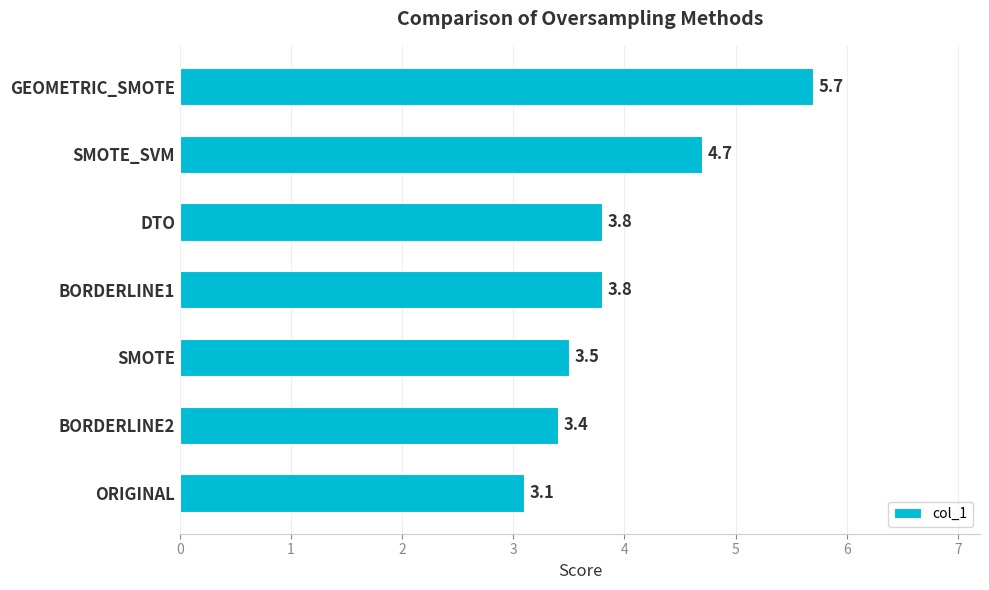

What is the change in value from ORIGINAL to SMOTE?

+0.4